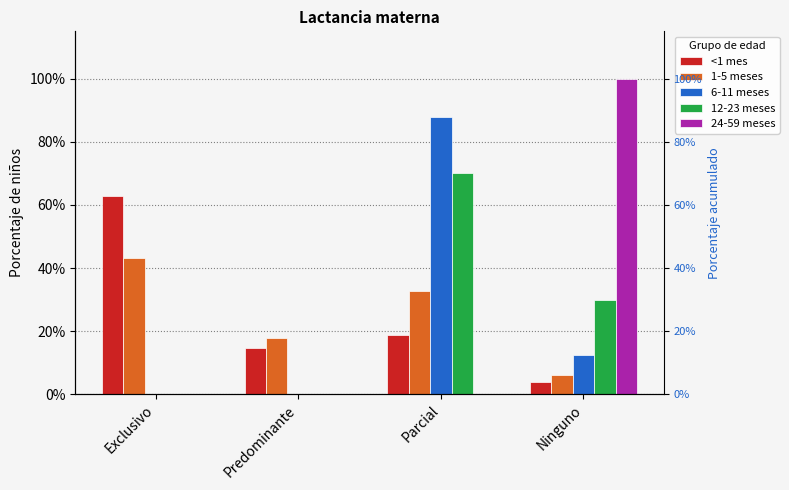

What is the maximum value shown in the chart?

1.0